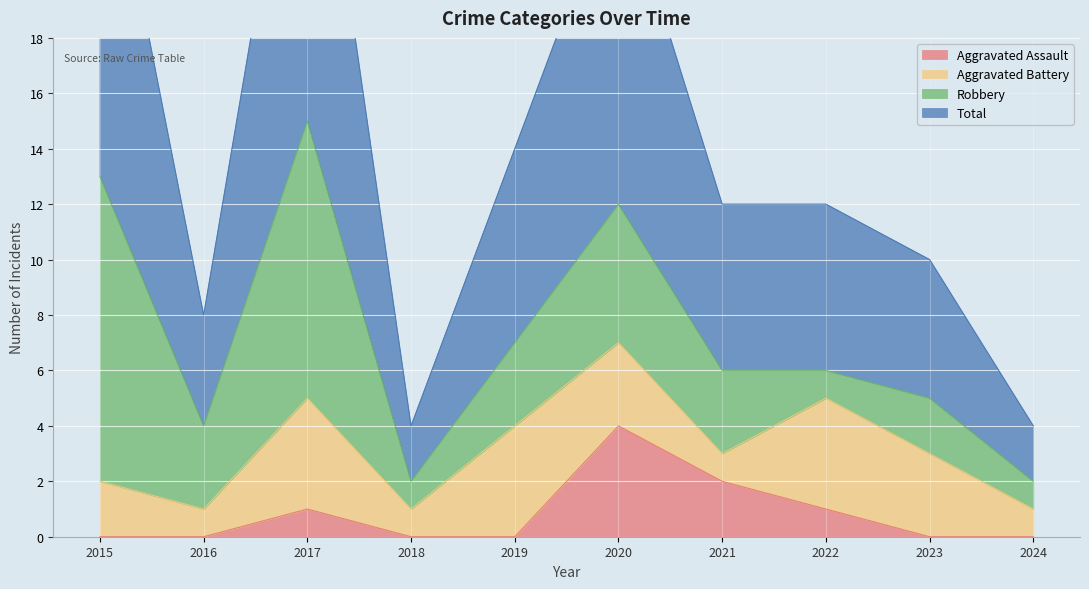

Which series has the largest total across all categories?

Total